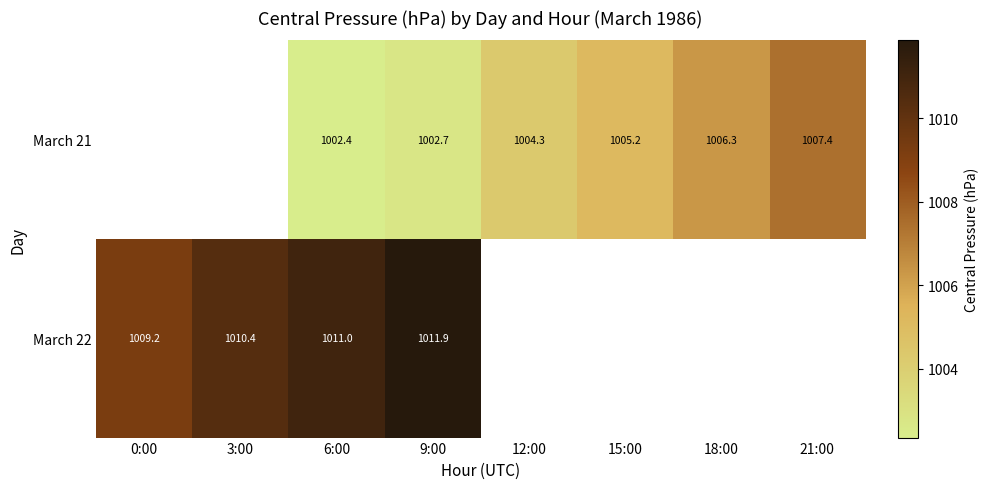

How many values in March 22 are above zero?

4